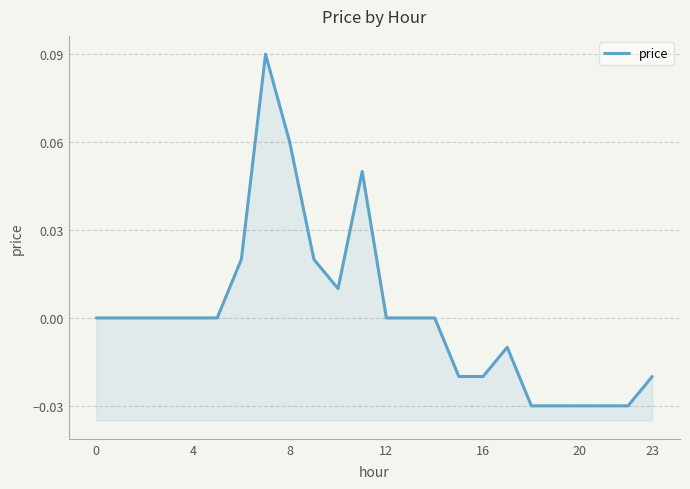

Is it true that the value at 9 is 0.0?

True